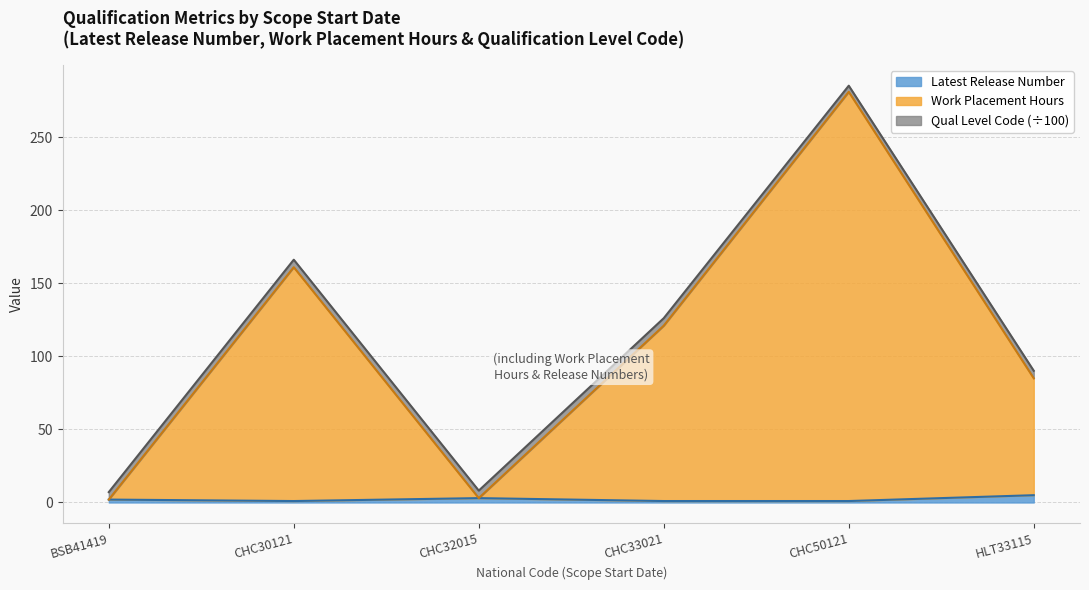

True or false: Work Placement Hours and Latest Release Number intersect in this chart.

False